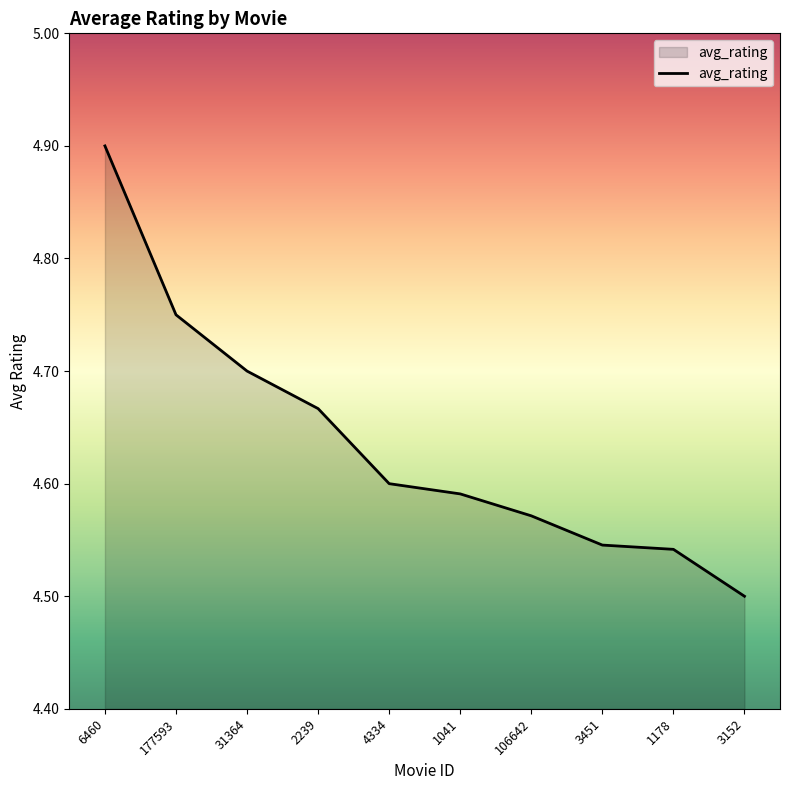

Which category has the highest value across all series?

6460